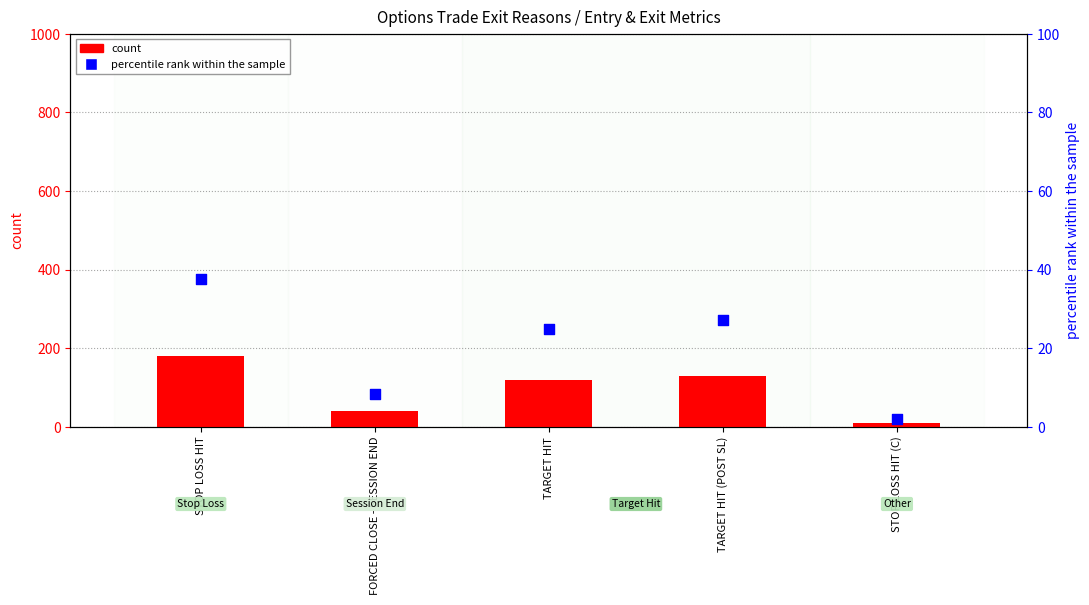

Which series reaches the minimum Y coordinate?

percentile rank within the sample